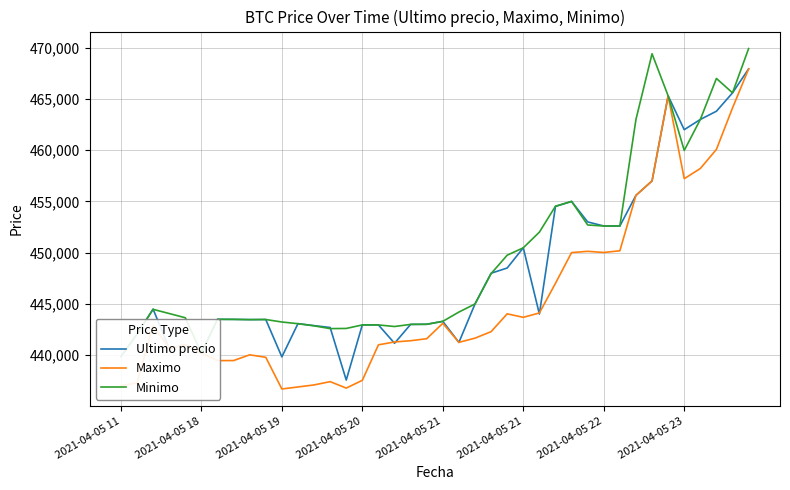

Reading right to left, list all the values displayed in this chart.

Ultimo precio: 467932	465595	463801	462999	462000	465301	457000	455589	452599	452600	452998	454999	454509	444005	450472	448500	447988	444989	441238	443293	443007	442996	441154	442943	442954	437562	442693	442876	443069	439823	443472	443462	443485	443496	440200	441009	440637	444489	442042	439856
Maximo: 467932	464121	460076	458213	457215	465300	457000	455589	450180	450016	450127	450005	447006	444112	443685	444027	442285	441654	441243	443100	441599	441402	441280	441000	437538	436779	437408	437087	436888	436692	439783	440025	439466	439459	440196	441009	440648	442900	437285	437021
Minimo: 469917	465595	467000	462999	459972	465301	469410	462998	452599	452599	452699	454999	454529	451999	450472	449750	447951	444989	444200	443293	443007	442996	442789	442943	442943	442600	442584	442853	443064	443229	443472	443462	443485	443485	440200	443645	444057	444464	442042	439856